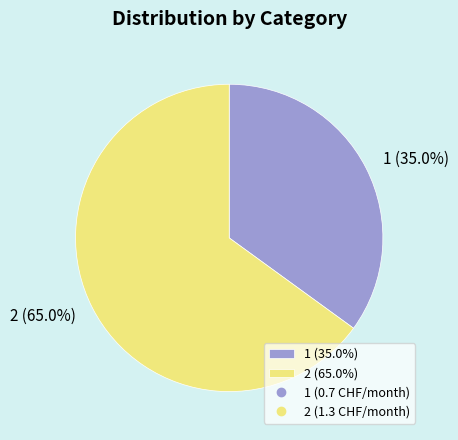

Which has a higher value, 2 or 1?

2